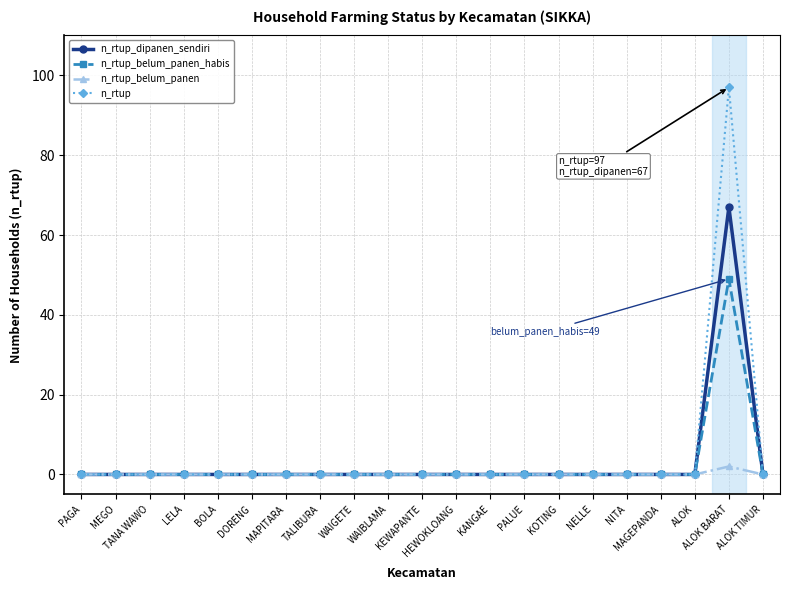

What is the highest value of the n_rtup_dipanen_sendiri series?

67